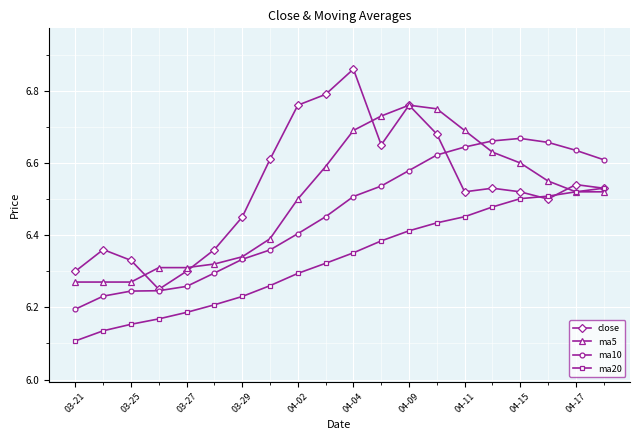

True or false: ma10 has more than 0 points higher than both neighbors.

True